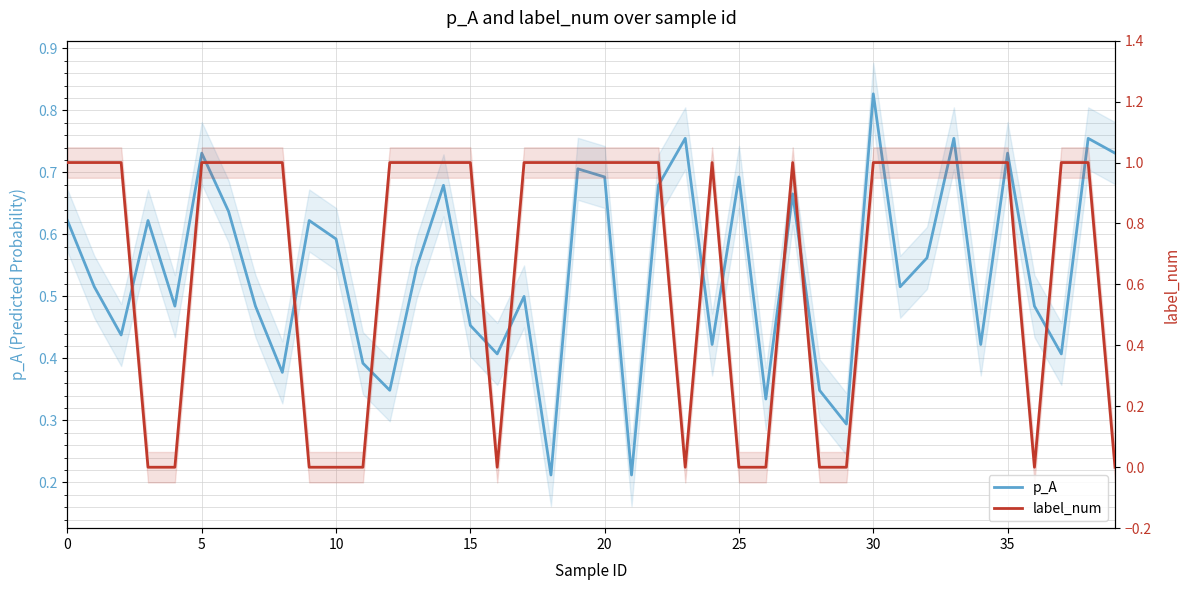

What are all the series names shown in the legend?

p_A, label_num